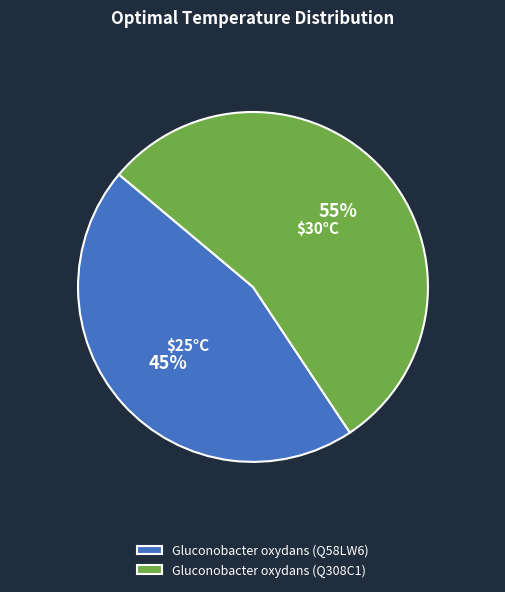

To the nearest percent, what is the combined percentage of Gluconobacter oxydans (Q58LW6) and Gluconobacter oxydans (Q308C1)?

100%